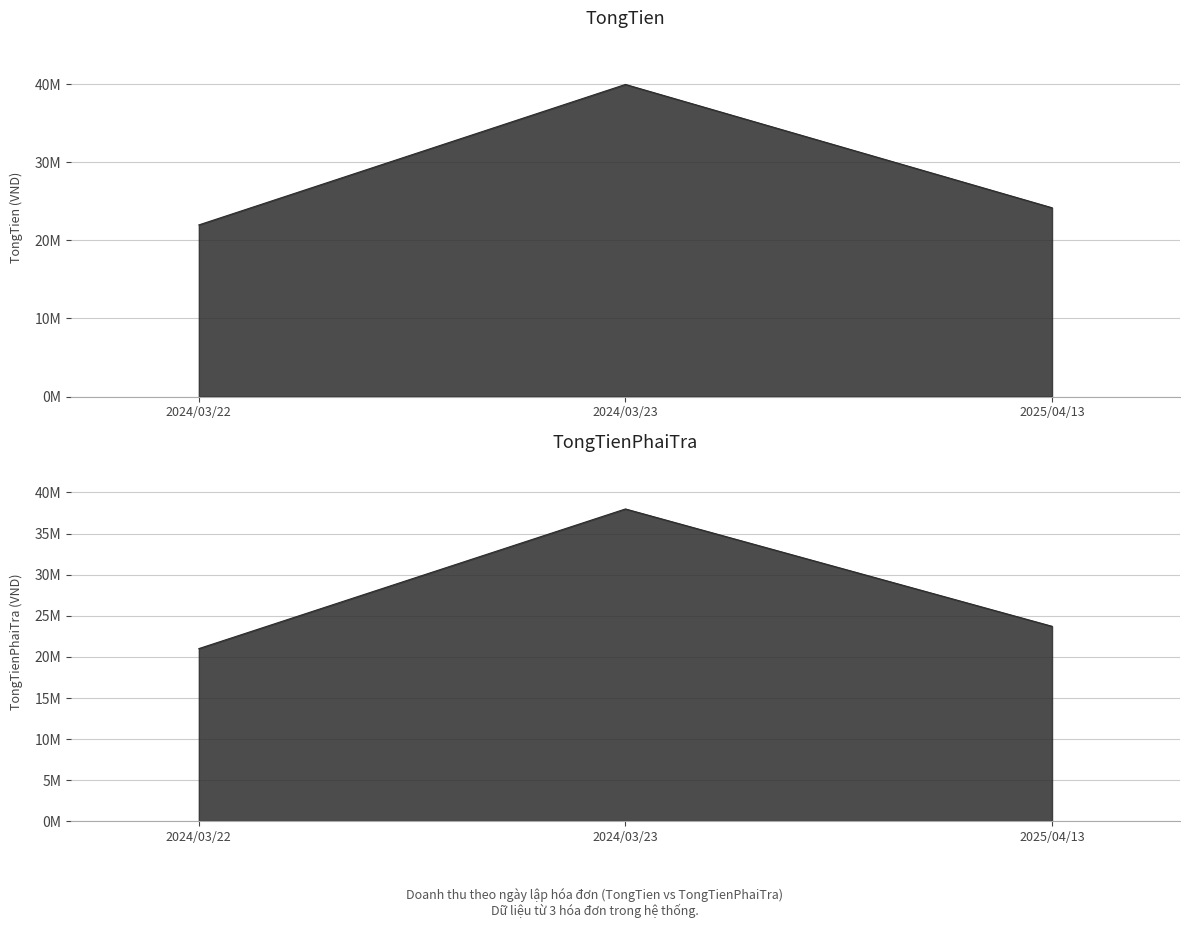

What is the total value across all series at 2024/03/23?

77980000